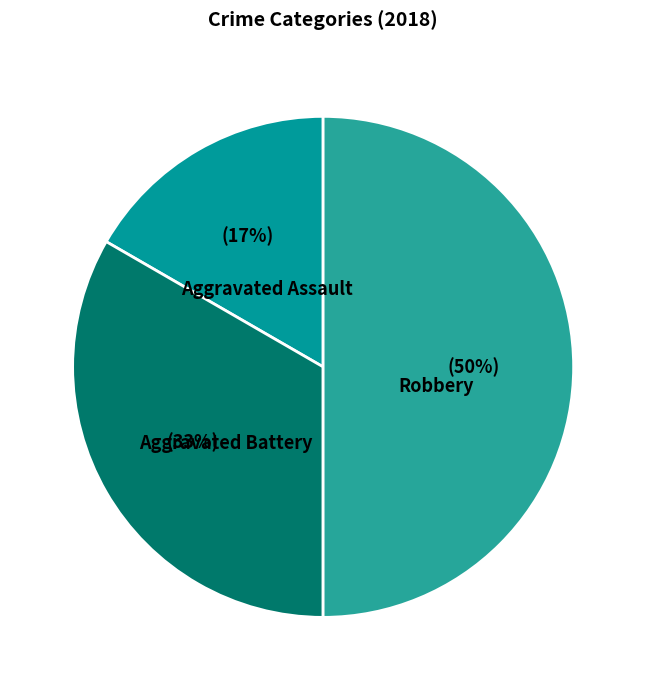

Rank the categories by value from highest to lowest.

Robbery, Aggravated Battery, Aggravated Assault